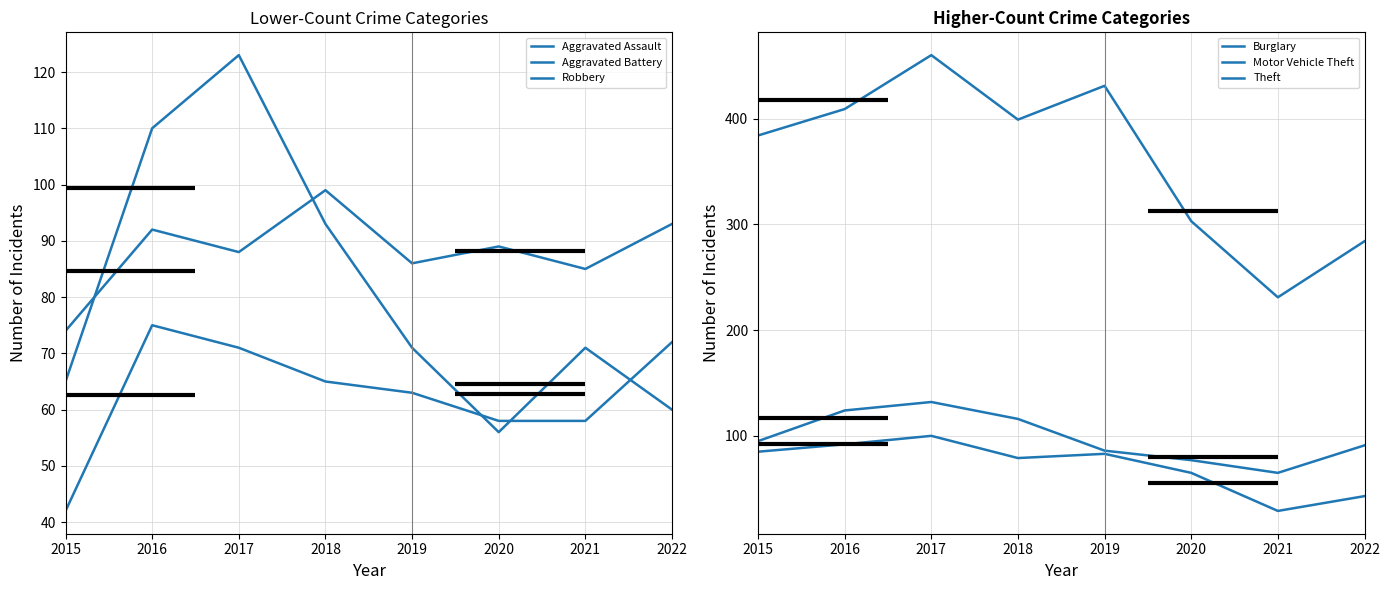

Rank the categories by Burglary value from highest to lowest.

2017, 2016, 2015, 2019, 2018, 2020, 2022, 2021